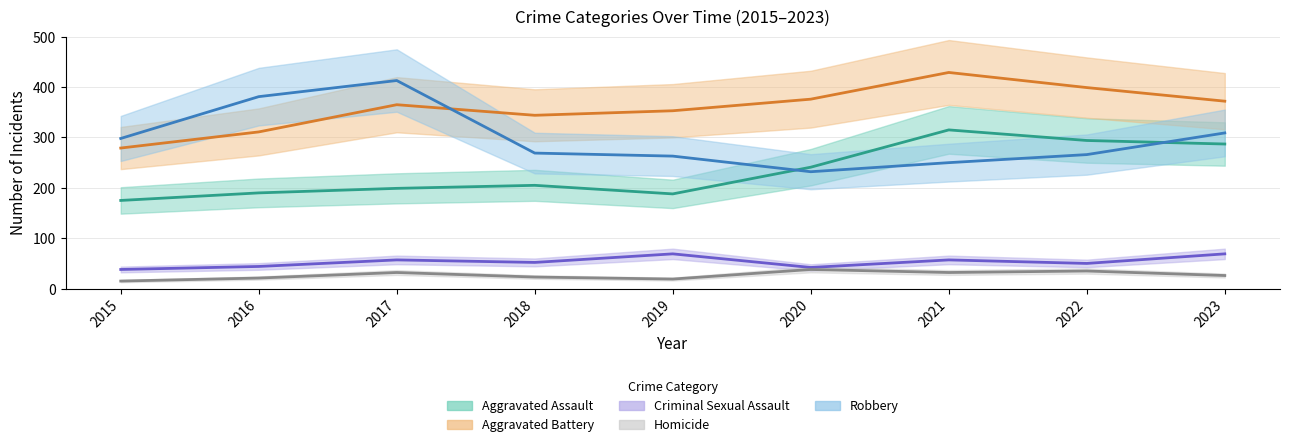

What is the total value across all series at 2020?

929